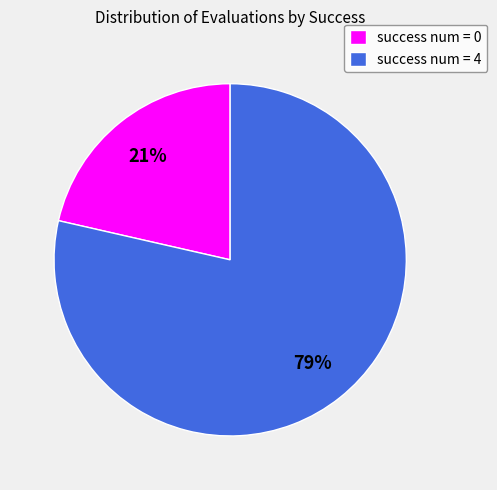

True or false: success num = 4 accounts for 79% of the total.

True